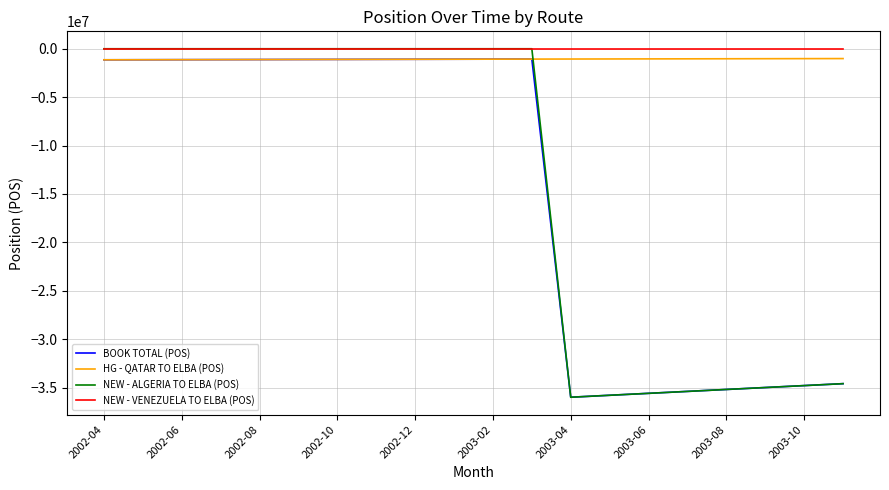

True or false: NEW - VENEZUELA TO ELBA (POS) and HG - QATAR TO ELBA (POS) intersect in this chart.

False